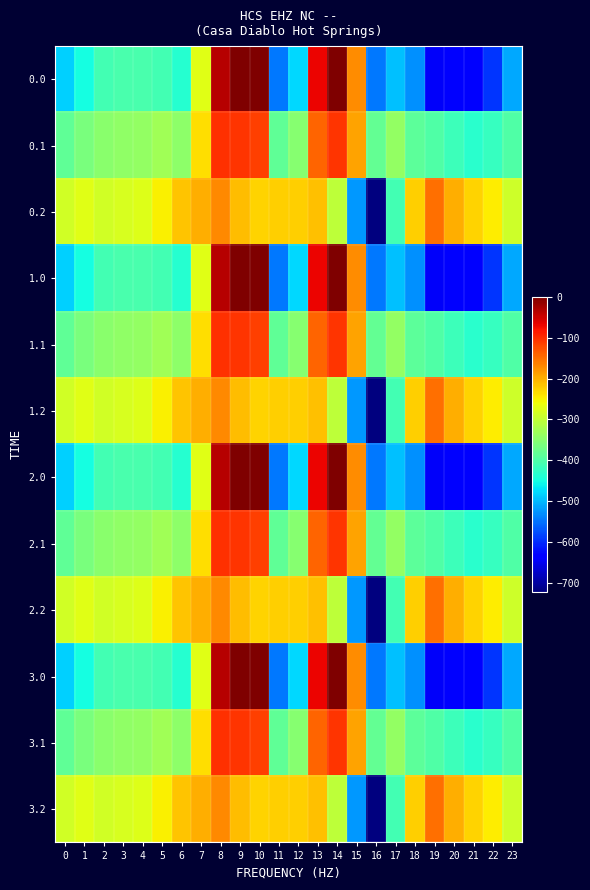

At 20, list the series in order from smallest to largest.

0.0, 1.0, 2.0, 3.0, 0.1, 1.1, 2.1, 3.1, 0.2, 1.2, 2.2, 3.2